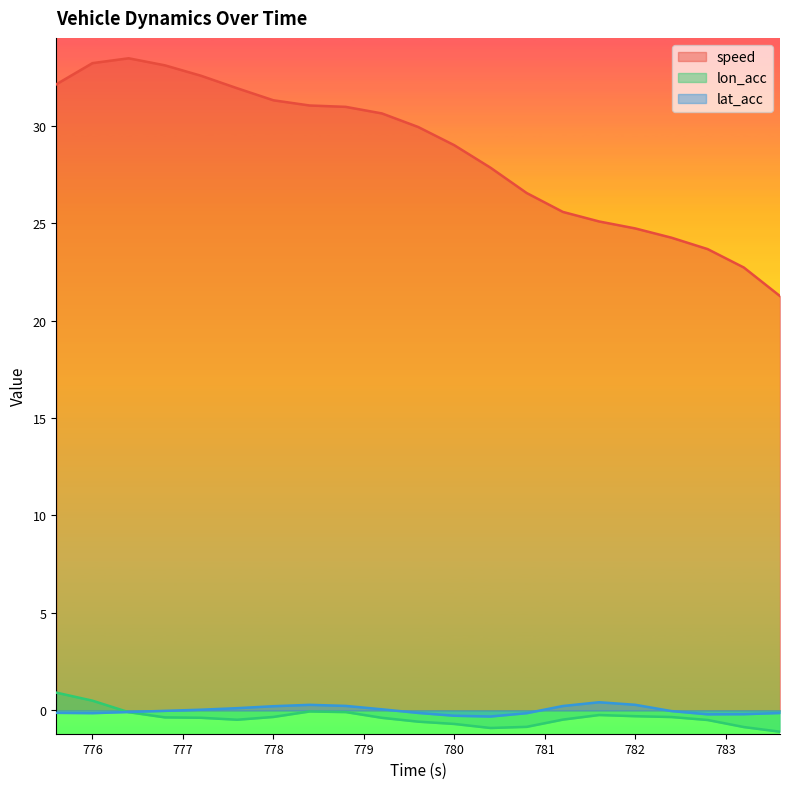

What is the total value across all series at 782.4?

23.9